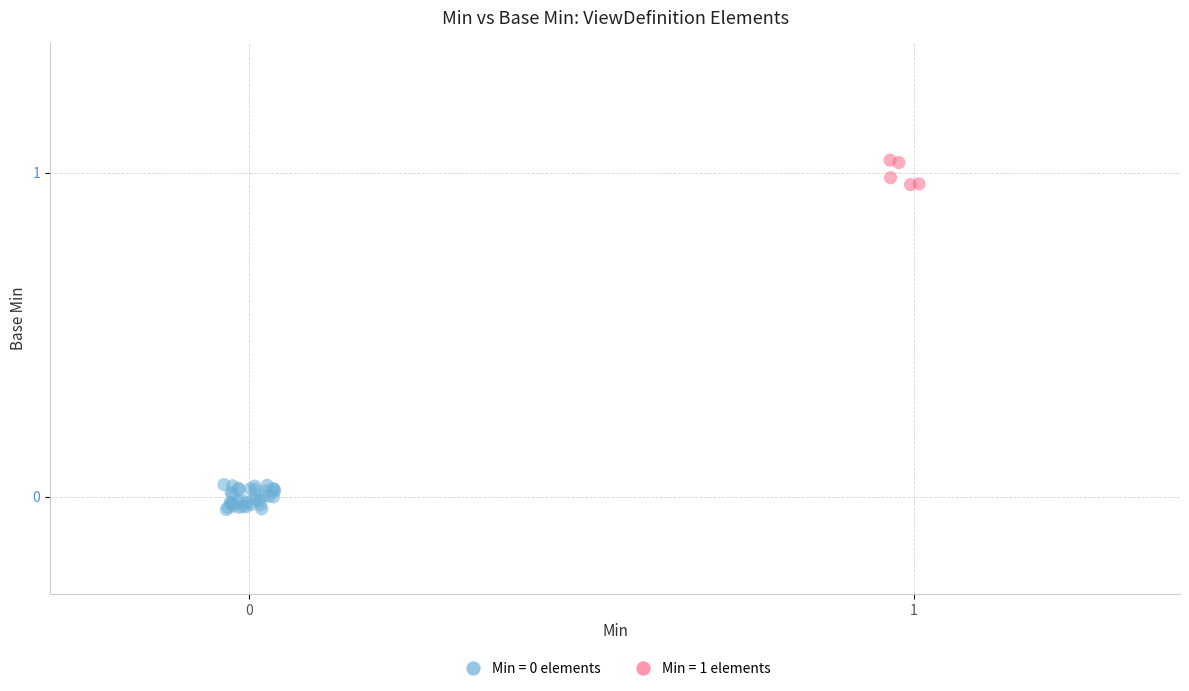

Which series contains the highest Y value?

Min = 1 elements